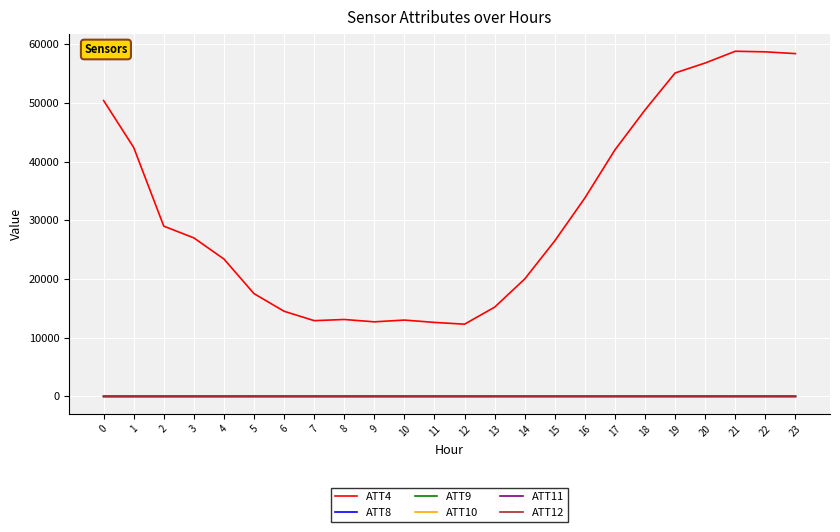

True or false: ATT11 and ATT9 cross at least once.

False